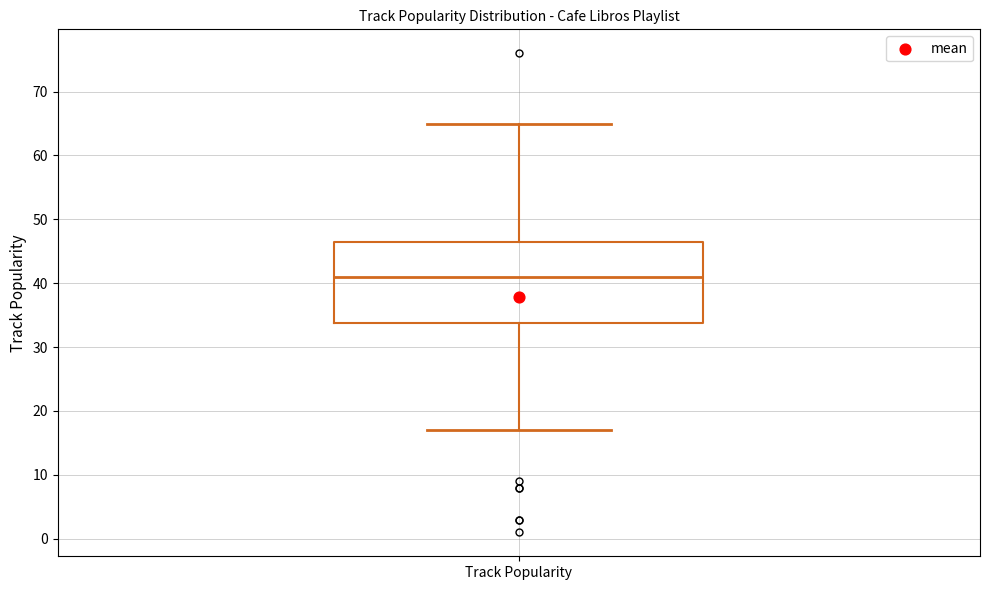

Where does the median line of the box for Track Popularity sit on the y-axis? The values are not printed on the chart, so give them approximately, as read against the axis.

41